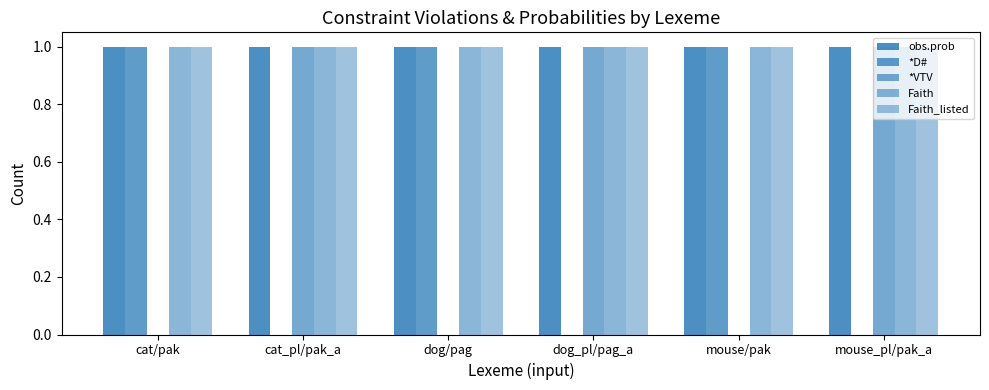

The value of obs.prob at mouse_pl/pak_a is 1. True or false?

True